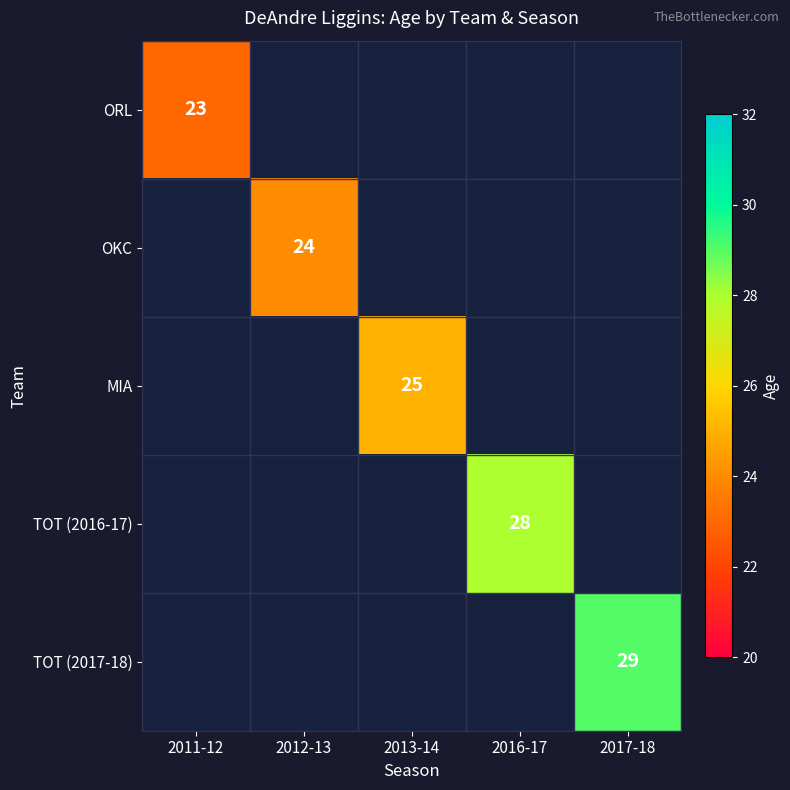

The MIA series shows 13 at 2013-14. True or false?

False